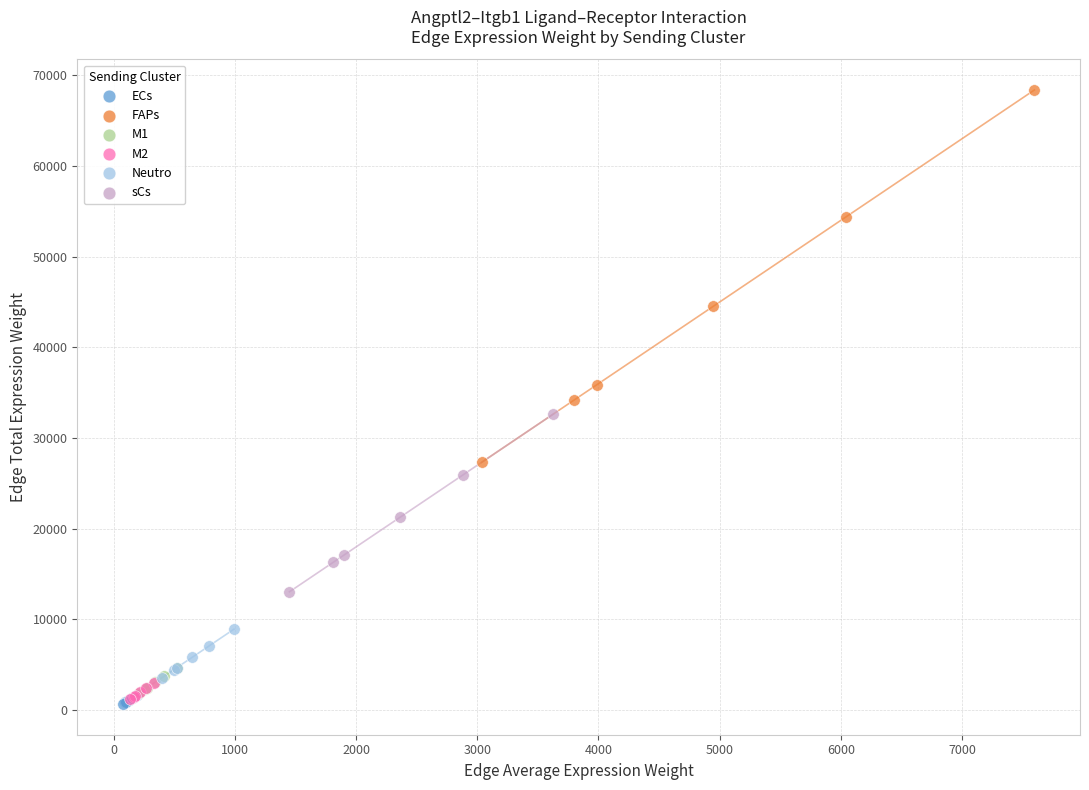

Which series has the largest Y range (max minus min)?

FAPs